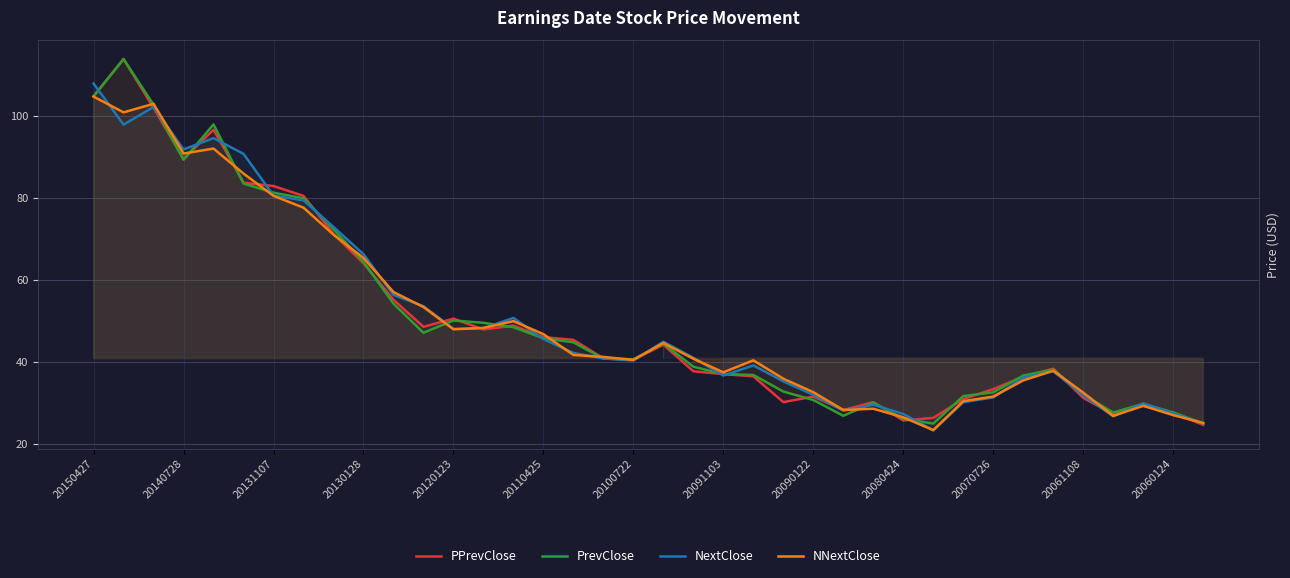

How many lines are shown in the chart?

4